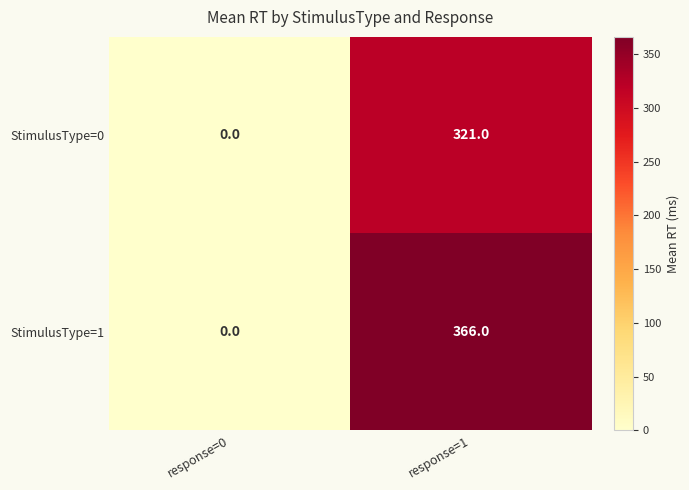

The StimulusType=1 series shows 533 at response=1. True or false?

False